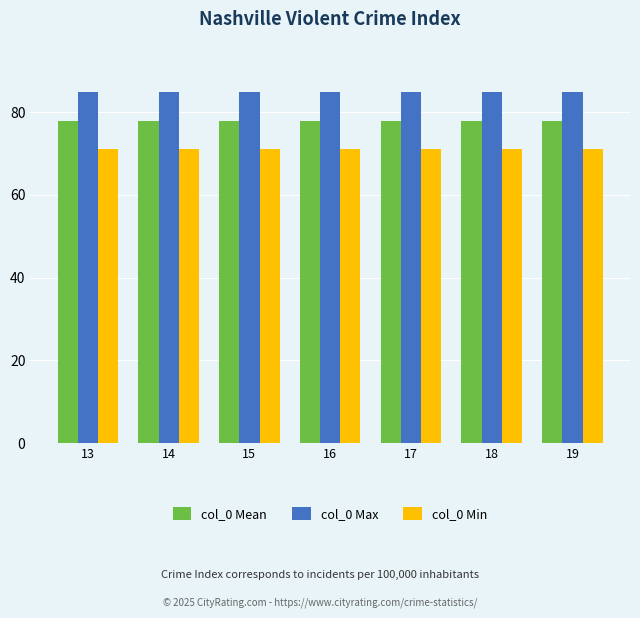

List the series in order of their peak value, highest first.

col_0 Max, col_0 Mean, col_0 Min